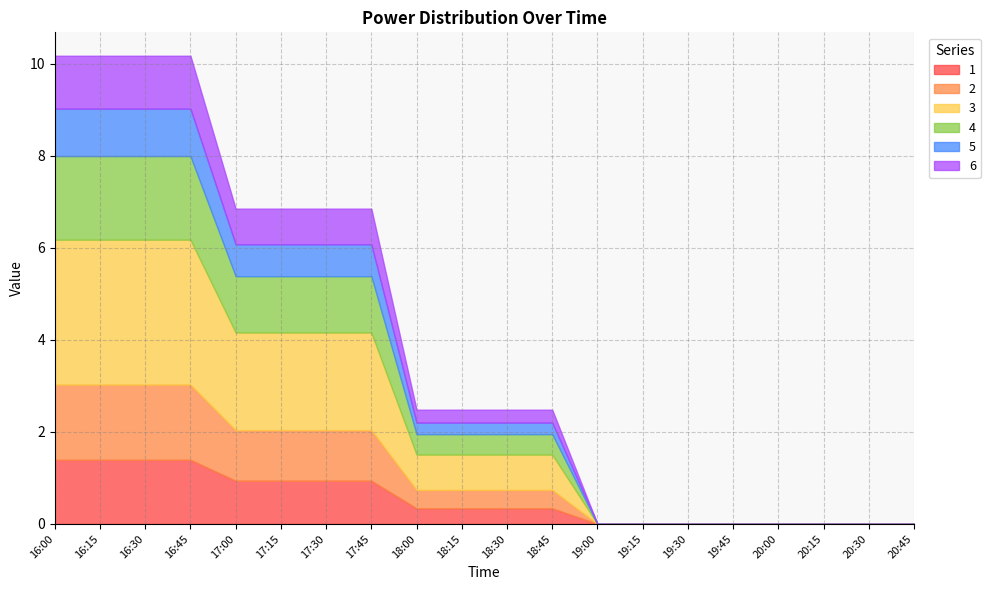

What is the sum of the 1 values at 17:30 and 17:00?

1.9